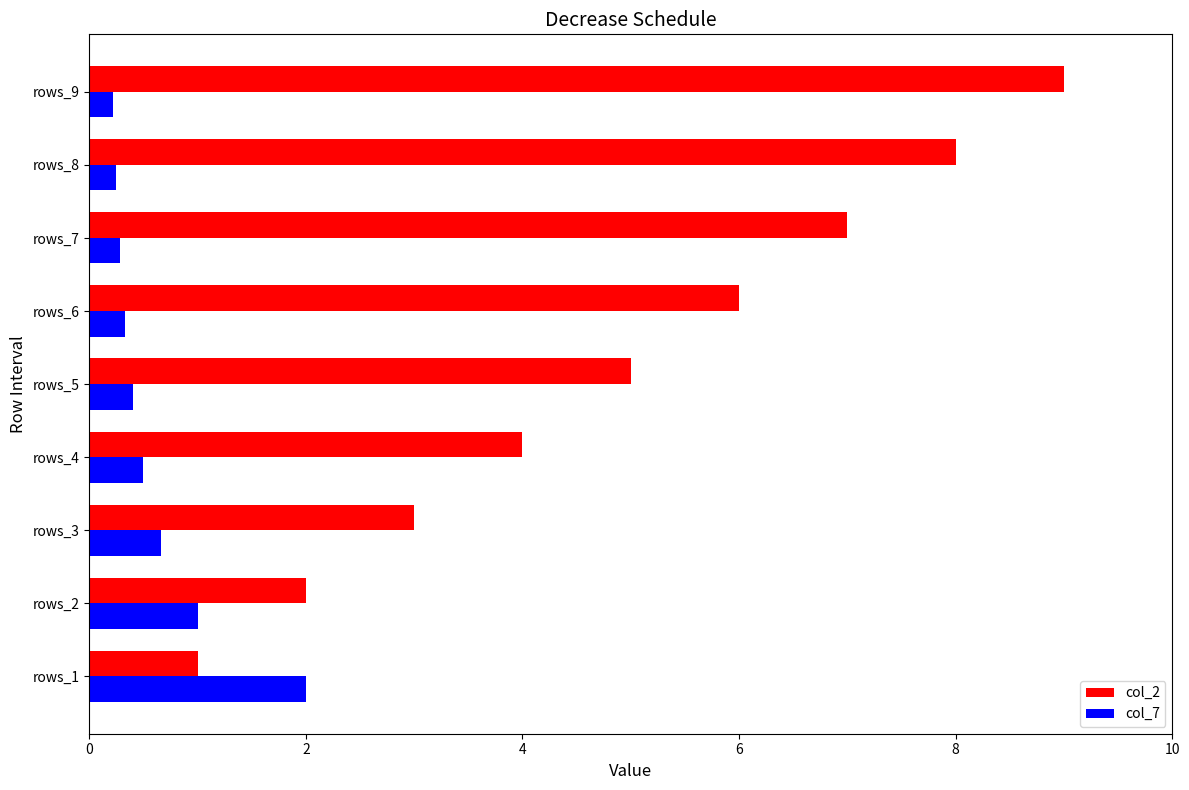

At which category is the sum across all series the highest?

rows_9